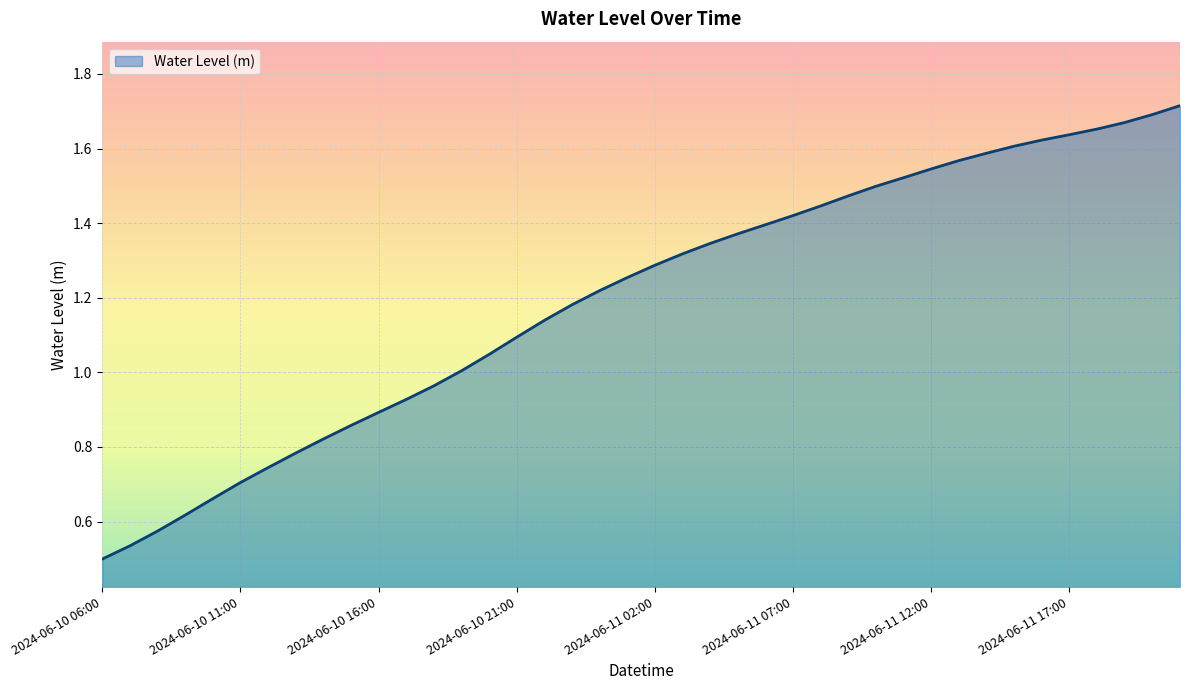

How many lines are shown in the chart?

1